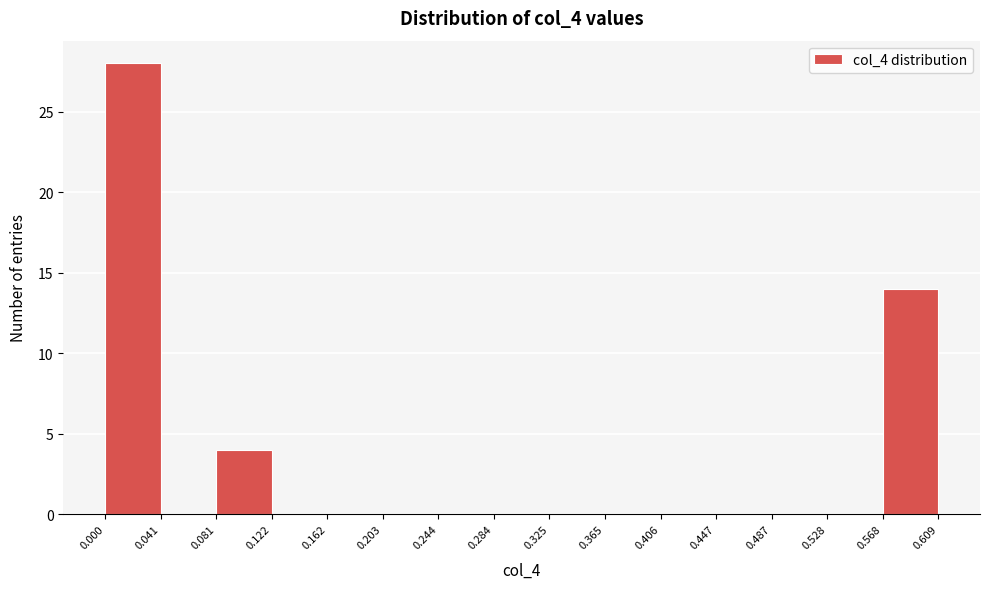

Which range on the x-axis has the tallest bar?

0.000 to 0.041